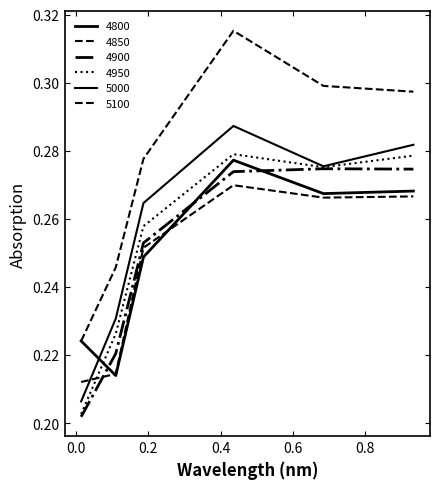

What is the minimum value shown in the chart?

0.2